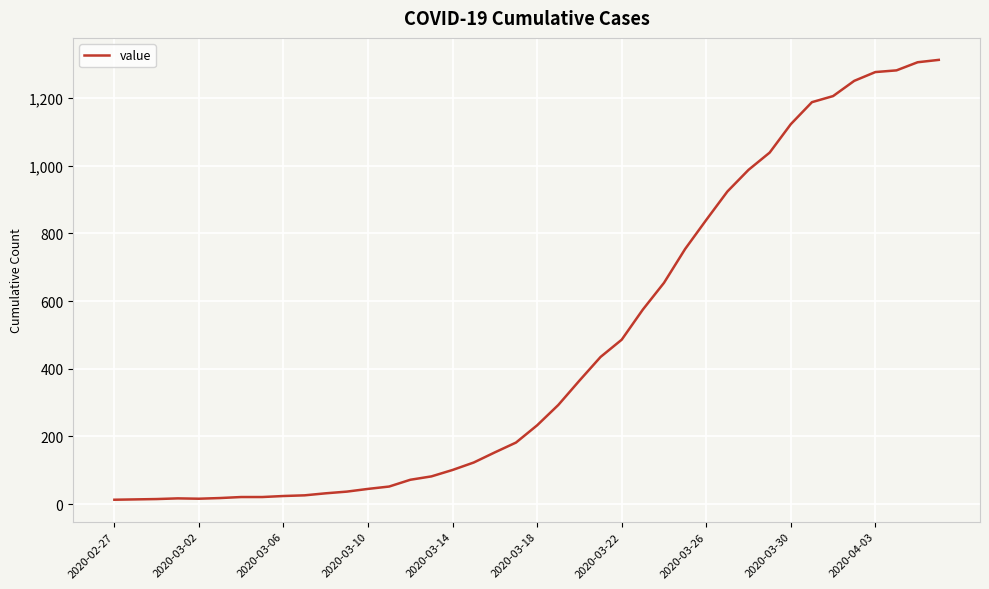

What is the greatest value displayed?

1313